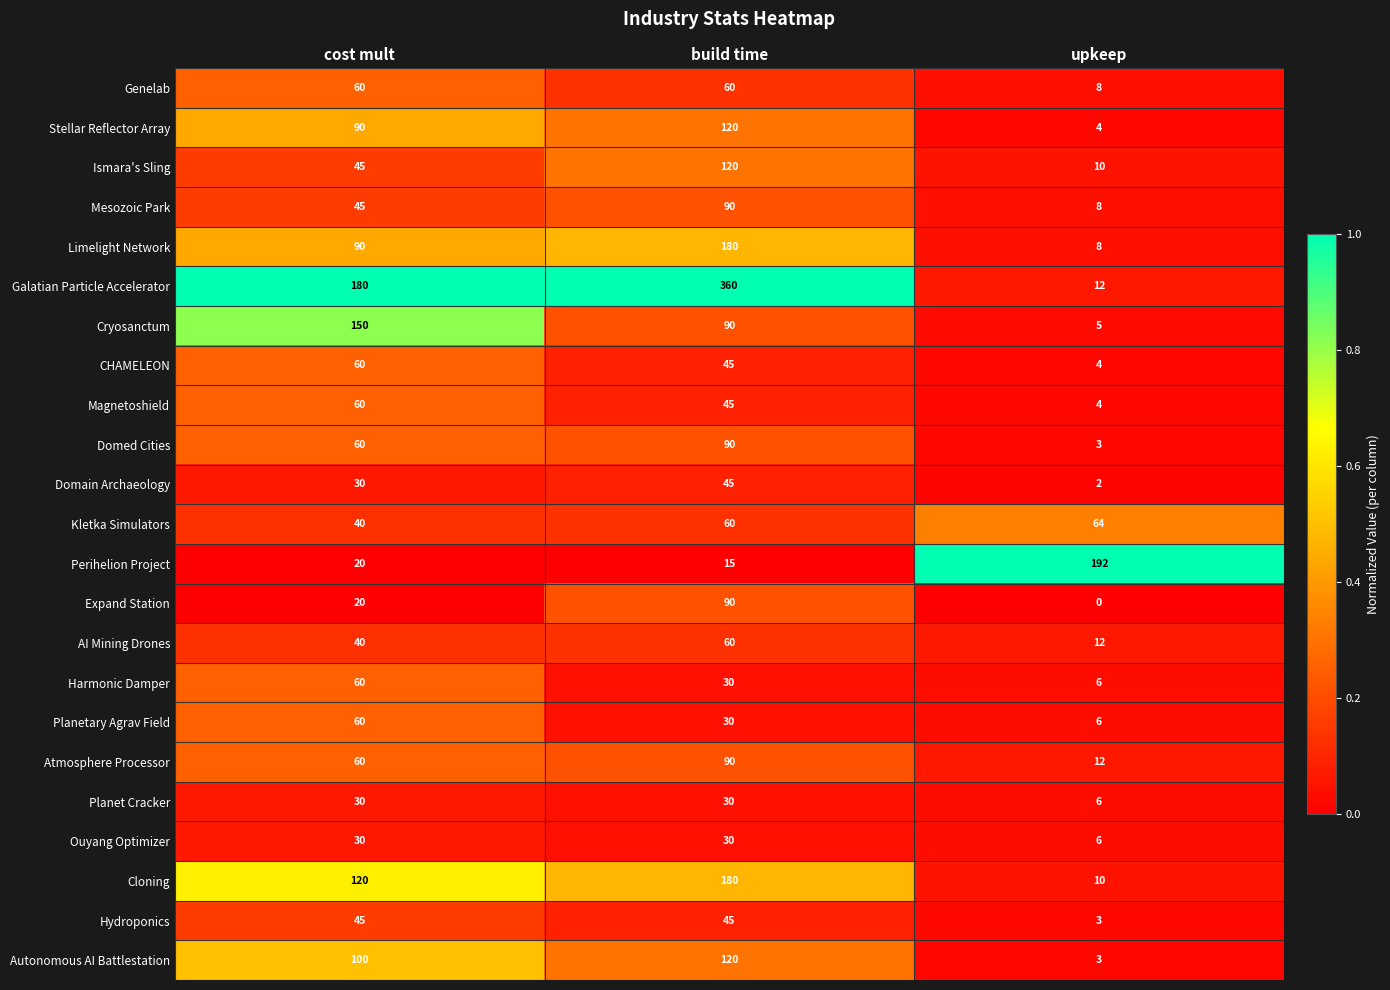

Between build time and upkeep, which series saw the biggest shift?

Galatian Particle Accelerator